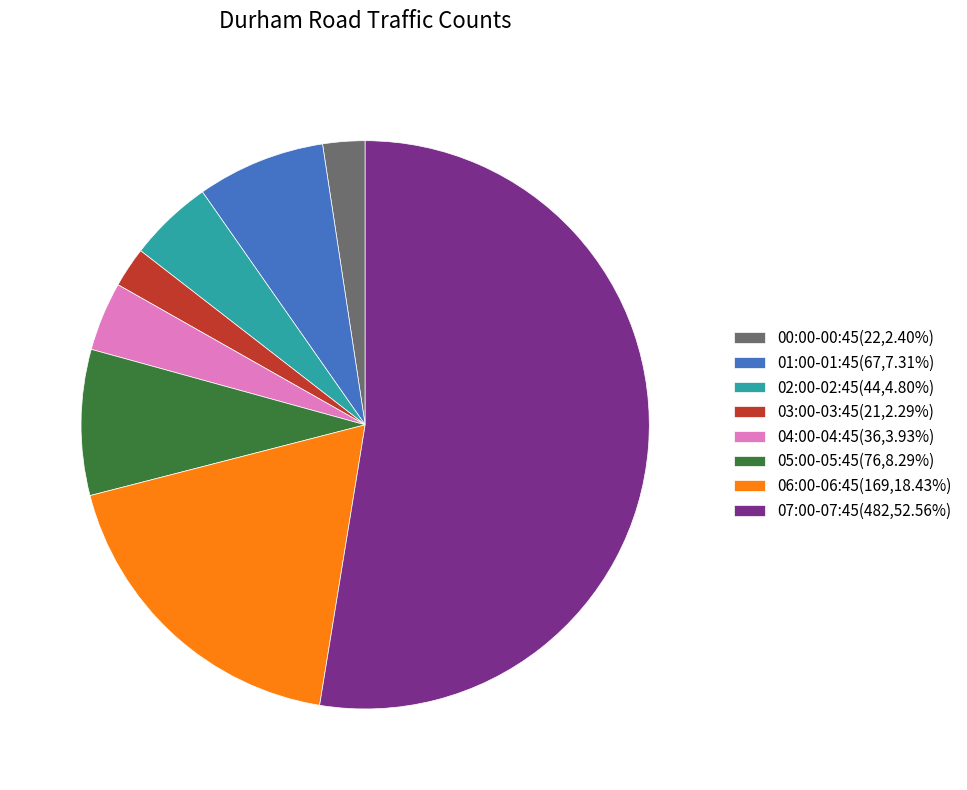

Is there a majority slice in this chart?

Yes